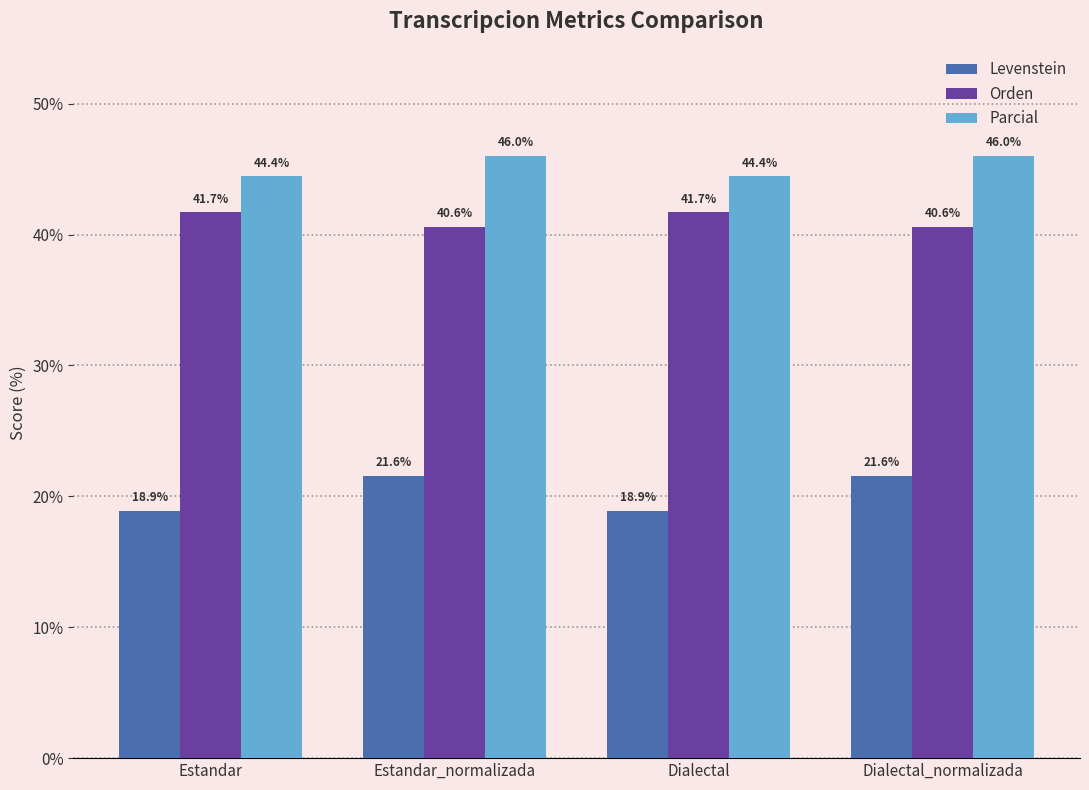

The value of Orden at Dialectal_normalizada is 26.9. True or false?

False